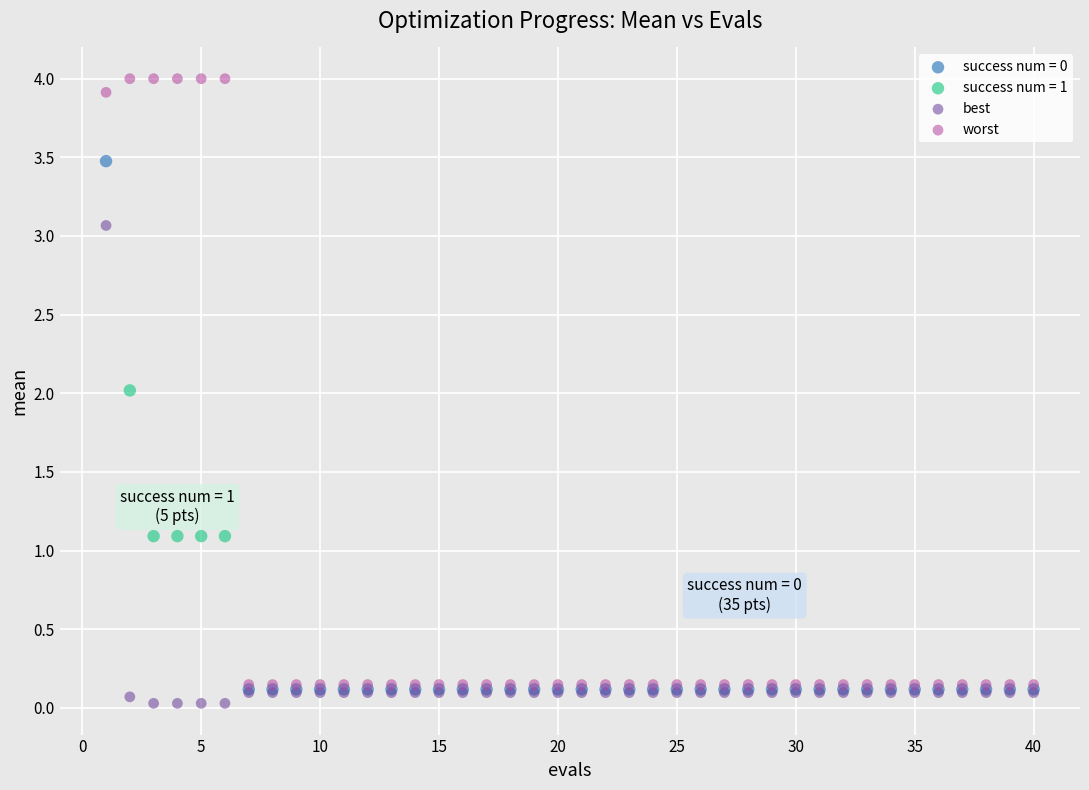

Which series contains the highest Y value?

worst